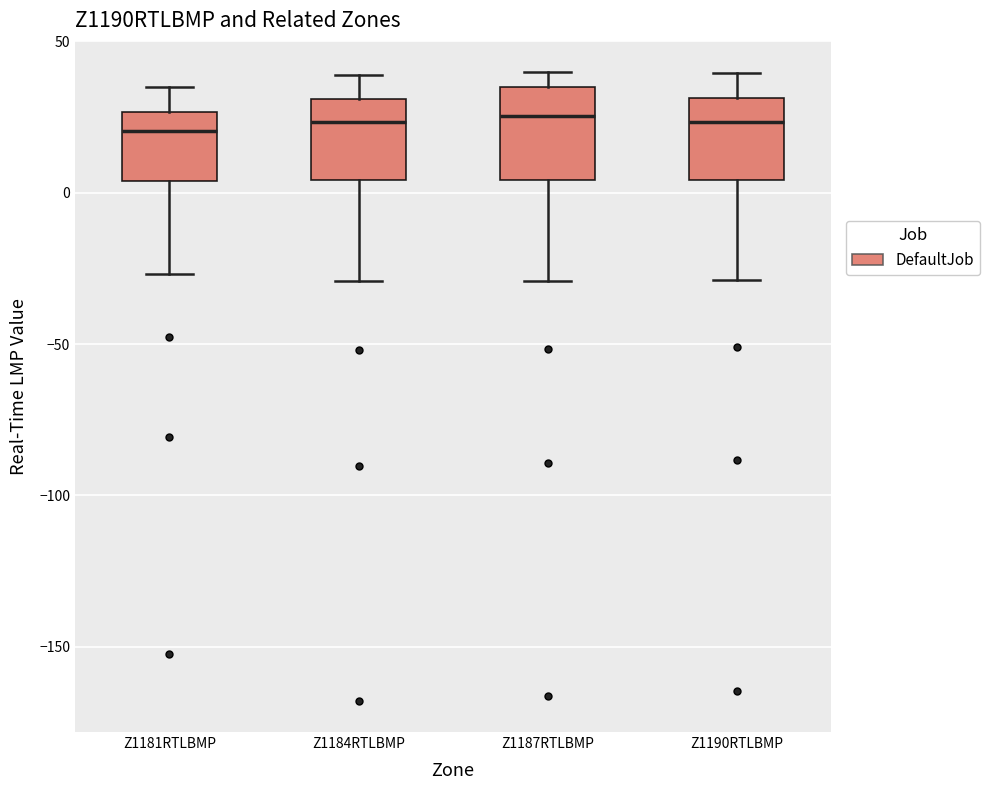

Reading left to right, transcribe this box plot: for each box, give where its median line is, the range the box spans, and where its two whiskers end, as read against the y-axis. The values are not printed on the chart, so give them approximately, as read against the axis.

Z1181RTLBMP: median 20, box 5 to 25, whiskers -25 to 35
Z1184RTLBMP: median 25, box 5 to 30, whiskers -30 to 40
Z1187RTLBMP: median 25, box 5 to 35, whiskers -30 to 40
Z1190RTLBMP: median 25, box 5 to 30, whiskers -30 to 40